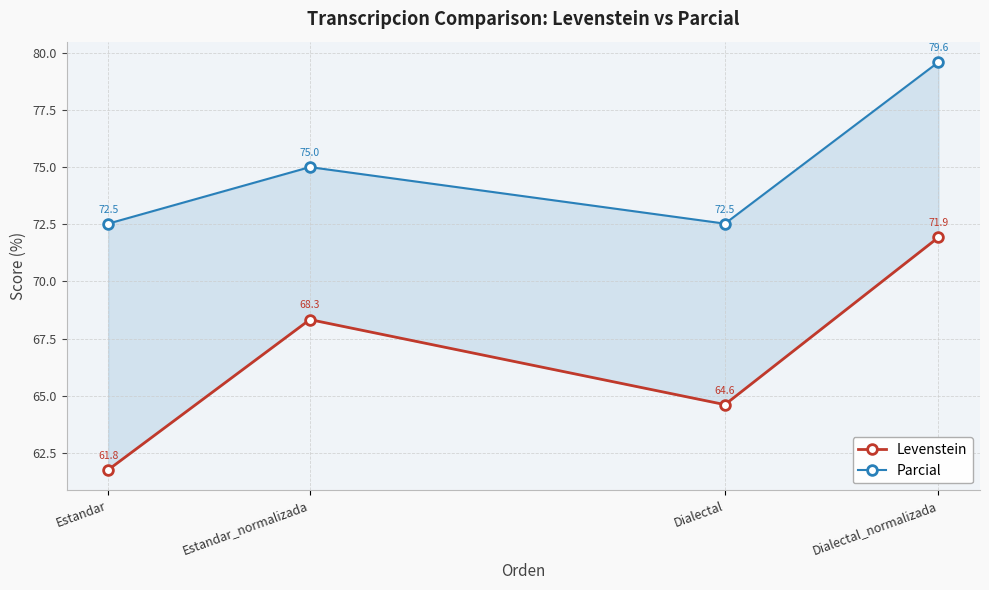

How many interior local peaks does the Parcial series have?

1